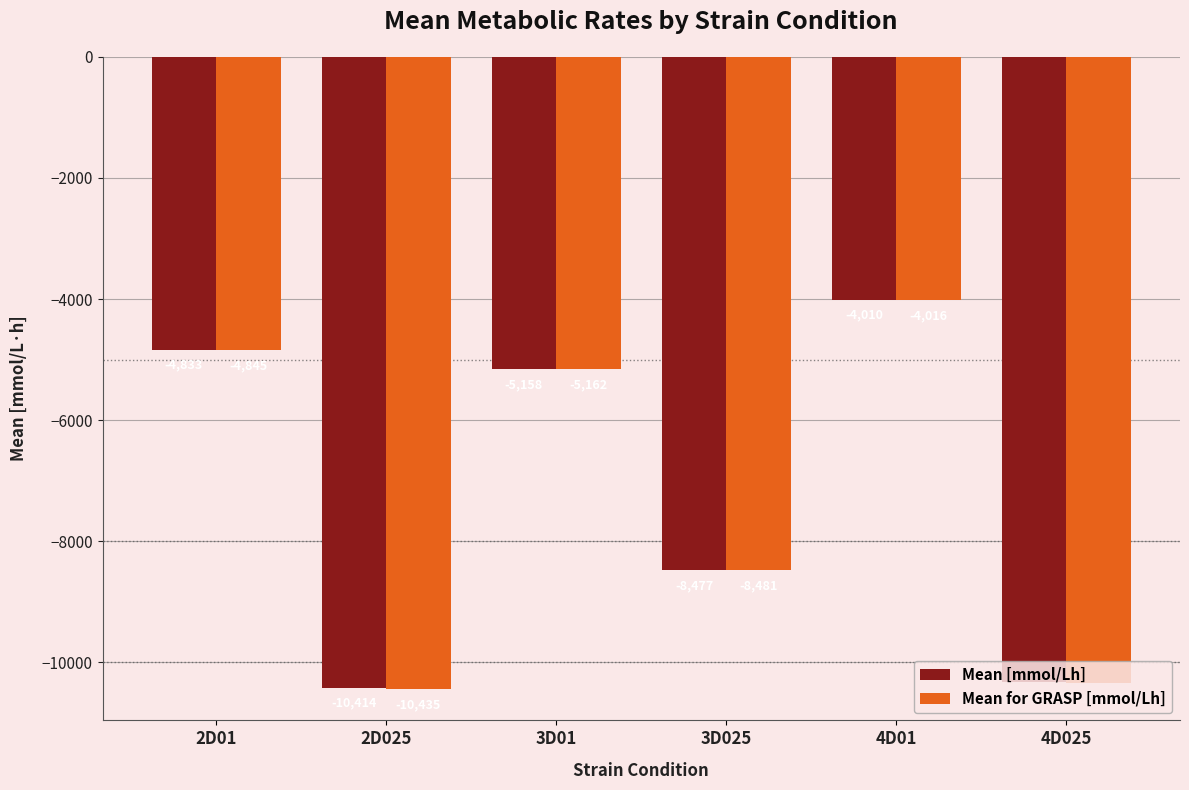

Which category has the lowest value in the Mean for GRASP [mmol/Lh] series?

2D025